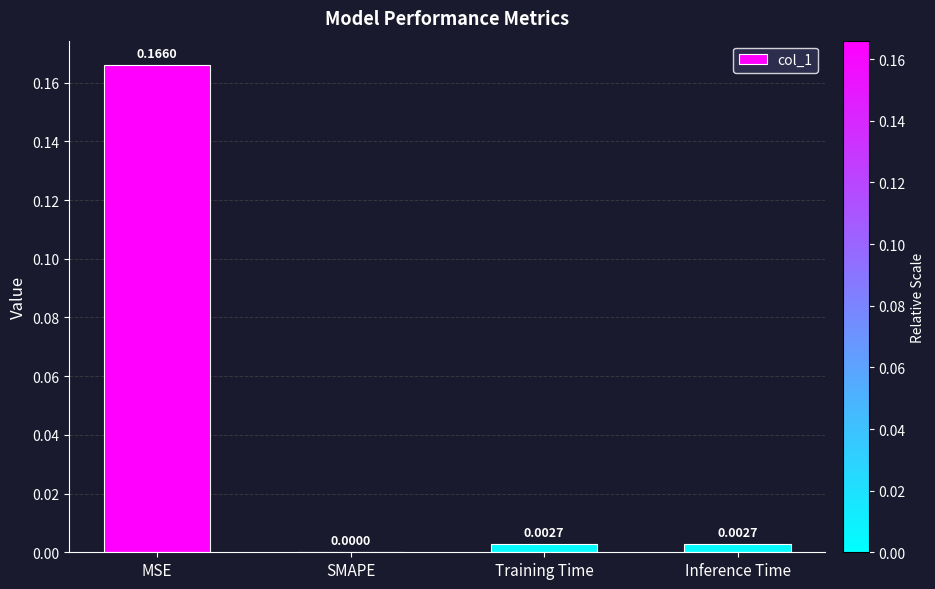

Which category has the highest value across all series?

MSE